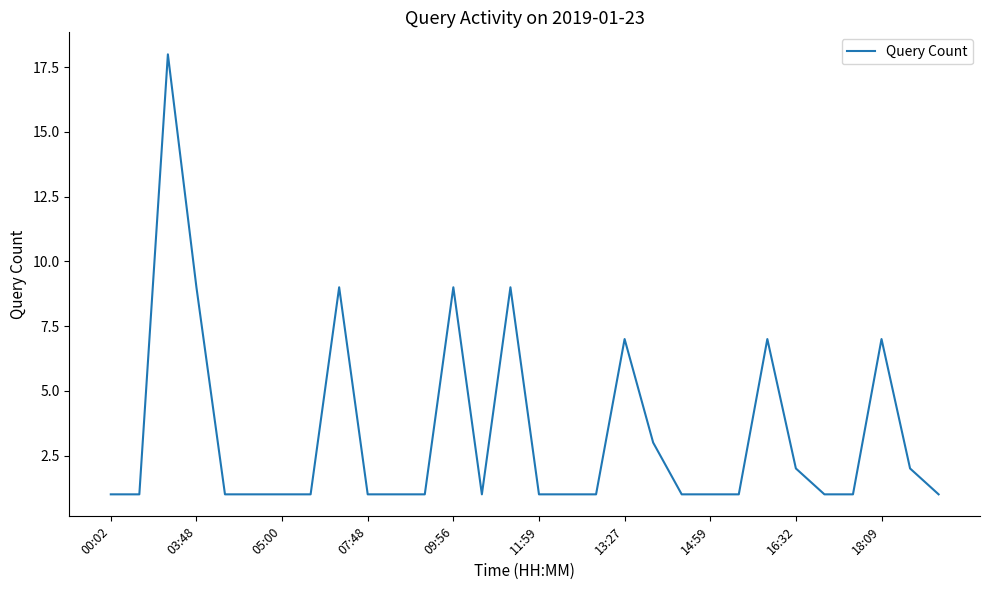

Is this an area chart (filled region under the line)?

No